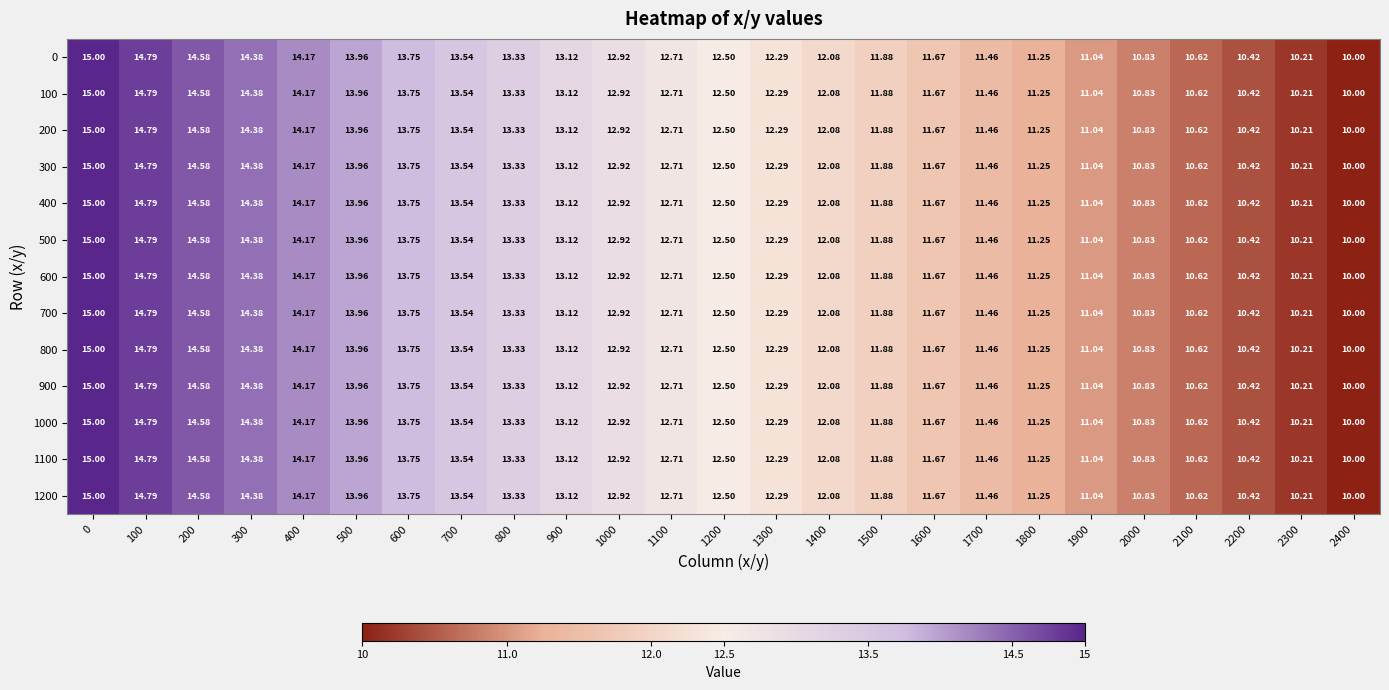

Reading left to right, what are all the values shown in this chart?

0: 0=15.0	100=14.8	200=14.6	300=14.4	400=14.2	500=14.0	600=13.8	700=13.5	800=13.3	900=13.1	1000=12.9	1100=12.7	1200=12.5	1300=12.3	1400=12.1	1500=11.9	1600=11.7	1700=11.5	1800=11.2	1900=11.0	2000=10.8	2100=10.6	2200=10.4	2300=10.2	2400=10.0
100: 0=15.0	100=14.8	200=14.6	300=14.4	400=14.2	500=14.0	600=13.8	700=13.5	800=13.3	900=13.1	1000=12.9	1100=12.7	1200=12.5	1300=12.3	1400=12.1	1500=11.9	1600=11.7	1700=11.5	1800=11.2	1900=11.0	2000=10.8	2100=10.6	2200=10.4	2300=10.2	2400=10.0
200: 0=15.0	100=14.8	200=14.6	300=14.4	400=14.2	500=14.0	600=13.8	700=13.5	800=13.3	900=13.1	1000=12.9	1100=12.7	1200=12.5	1300=12.3	1400=12.1	1500=11.9	1600=11.7	1700=11.5	1800=11.2	1900=11.0	2000=10.8	2100=10.6	2200=10.4	2300=10.2	2400=10.0
300: 0=15.0	100=14.8	200=14.6	300=14.4	400=14.2	500=14.0	600=13.8	700=13.5	800=13.3	900=13.1	1000=12.9	1100=12.7	1200=12.5	1300=12.3	1400=12.1	1500=11.9	1600=11.7	1700=11.5	1800=11.2	1900=11.0	2000=10.8	2100=10.6	2200=10.4	2300=10.2	2400=10.0
400: 0=15.0	100=14.8	200=14.6	300=14.4	400=14.2	500=14.0	600=13.8	700=13.5	800=13.3	900=13.1	1000=12.9	1100=12.7	1200=12.5	1300=12.3	1400=12.1	1500=11.9	1600=11.7	1700=11.5	1800=11.2	1900=11.0	2000=10.8	2100=10.6	2200=10.4	2300=10.2	2400=10.0
500: 0=15.0	100=14.8	200=14.6	300=14.4	400=14.2	500=14.0	600=13.8	700=13.5	800=13.3	900=13.1	1000=12.9	1100=12.7	1200=12.5	1300=12.3	1400=12.1	1500=11.9	1600=11.7	1700=11.5	1800=11.2	1900=11.0	2000=10.8	2100=10.6	2200=10.4	2300=10.2	2400=10.0
600: 0=15.0	100=14.8	200=14.6	300=14.4	400=14.2	500=14.0	600=13.8	700=13.5	800=13.3	900=13.1	1000=12.9	1100=12.7	1200=12.5	1300=12.3	1400=12.1	1500=11.9	1600=11.7	1700=11.5	1800=11.2	1900=11.0	2000=10.8	2100=10.6	2200=10.4	2300=10.2	2400=10.0
700: 0=15.0	100=14.8	200=14.6	300=14.4	400=14.2	500=14.0	600=13.8	700=13.5	800=13.3	900=13.1	1000=12.9	1100=12.7	1200=12.5	1300=12.3	1400=12.1	1500=11.9	1600=11.7	1700=11.5	1800=11.2	1900=11.0	2000=10.8	2100=10.6	2200=10.4	2300=10.2	2400=10.0
800: 0=15.0	100=14.8	200=14.6	300=14.4	400=14.2	500=14.0	600=13.8	700=13.5	800=13.3	900=13.1	1000=12.9	1100=12.7	1200=12.5	1300=12.3	1400=12.1	1500=11.9	1600=11.7	1700=11.5	1800=11.2	1900=11.0	2000=10.8	2100=10.6	2200=10.4	2300=10.2	2400=10.0
900: 0=15.0	100=14.8	200=14.6	300=14.4	400=14.2	500=14.0	600=13.8	700=13.5	800=13.3	900=13.1	1000=12.9	1100=12.7	1200=12.5	1300=12.3	1400=12.1	1500=11.9	1600=11.7	1700=11.5	1800=11.2	1900=11.0	2000=10.8	2100=10.6	2200=10.4	2300=10.2	2400=10.0
1000: 0=15.0	100=14.8	200=14.6	300=14.4	400=14.2	500=14.0	600=13.8	700=13.5	800=13.3	900=13.1	1000=12.9	1100=12.7	1200=12.5	1300=12.3	1400=12.1	1500=11.9	1600=11.7	1700=11.5	1800=11.2	1900=11.0	2000=10.8	2100=10.6	2200=10.4	2300=10.2	2400=10.0
1100: 0=15.0	100=14.8	200=14.6	300=14.4	400=14.2	500=14.0	600=13.8	700=13.5	800=13.3	900=13.1	1000=12.9	1100=12.7	1200=12.5	1300=12.3	1400=12.1	1500=11.9	1600=11.7	1700=11.5	1800=11.2	1900=11.0	2000=10.8	2100=10.6	2200=10.4	2300=10.2	2400=10.0
1200: 0=15.0	100=14.8	200=14.6	300=14.4	400=14.2	500=14.0	600=13.8	700=13.5	800=13.3	900=13.1	1000=12.9	1100=12.7	1200=12.5	1300=12.3	1400=12.1	1500=11.9	1600=11.7	1700=11.5	1800=11.2	1900=11.0	2000=10.8	2100=10.6	2200=10.4	2300=10.2	2400=10.0